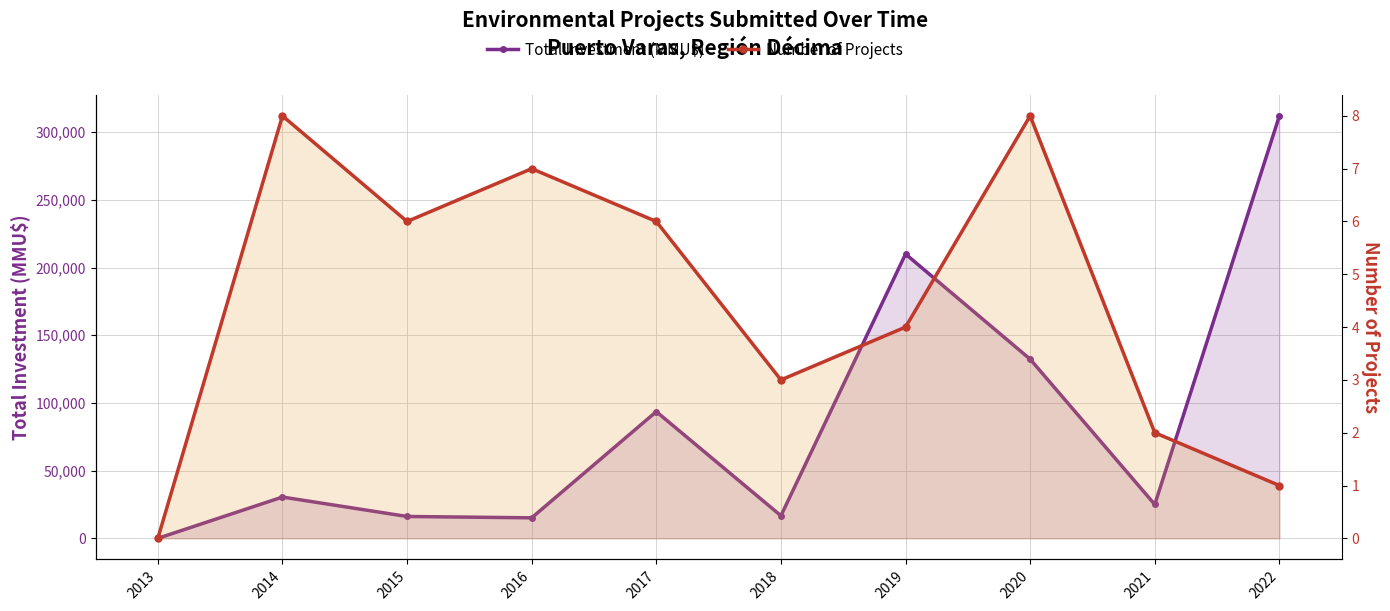

How many interior local peaks does the Number of Projects series have?

3